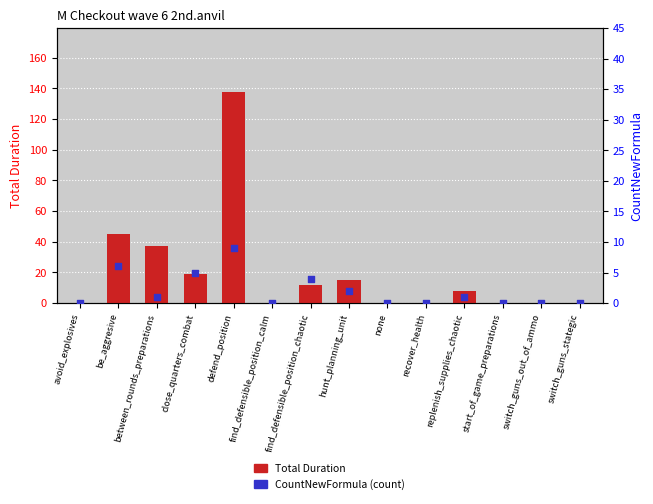

Which series has the widest spread of Y values?

Total Duration